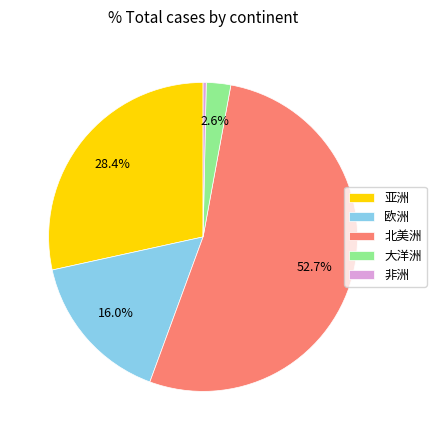

What is the smallest slice in the pie chart?

非洲